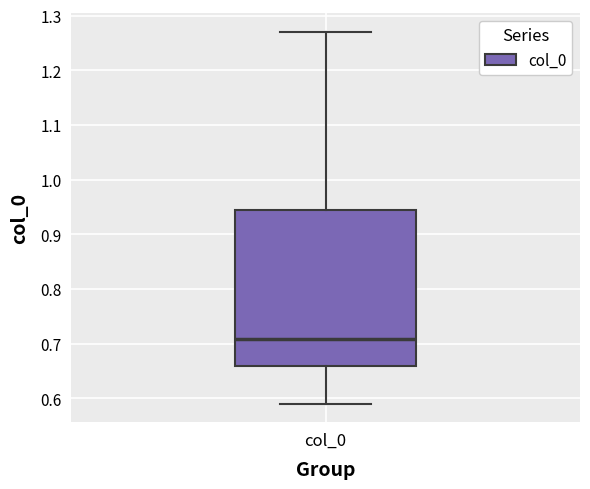

Transcribe this box plot: give where the median line is, the range the box spans, and where the two whiskers end, as read against the y-axis. The values are not printed on the chart, so give them approximately, as read against the axis.

median 0.71, box 0.66 to 0.94, whiskers 0.59 to 1.27